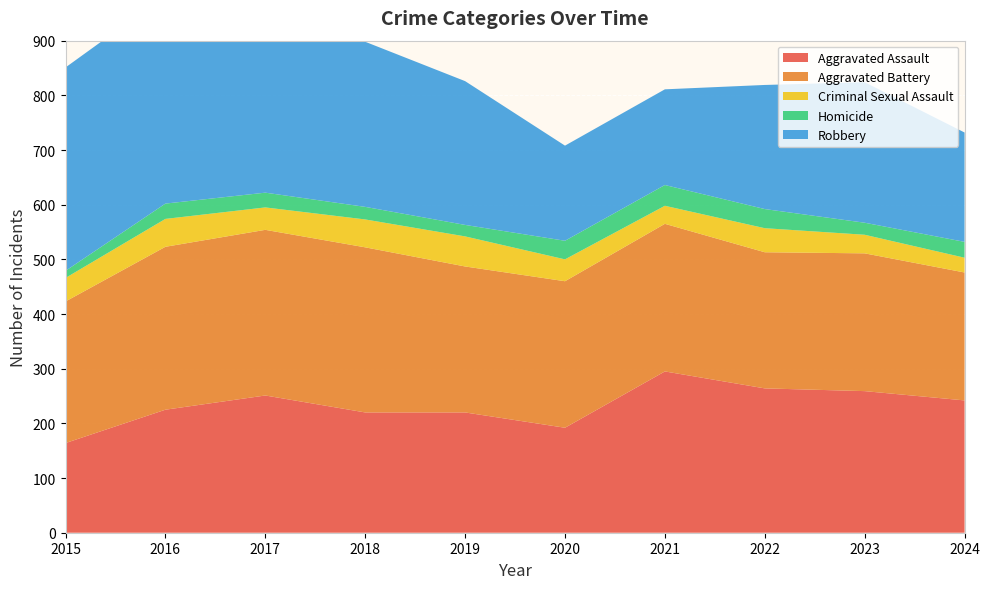

Reading left to right, extract all data points from this chart.

Aggravated Assault: 2015=164	2016=225	2017=251	2018=220	2019=220	2020=192	2021=295	2022=264	2023=259	2024=242
Aggravated Battery: 2015=259	2016=298	2017=303	2018=302	2019=267	2020=268	2021=270	2022=249	2023=252	2024=234
Criminal Sexual Assault: 2015=43	2016=51	2017=41	2018=51	2019=55	2020=40	2021=33	2022=44	2023=34	2024=27
Homicide: 2015=13	2016=28	2017=27	2018=23	2019=21	2020=34	2021=38	2022=35	2023=22	2024=29
Robbery: 2015=372	2016=381	2017=356	2018=302	2019=263	2020=174	2021=175	2022=227	2023=257	2024=200